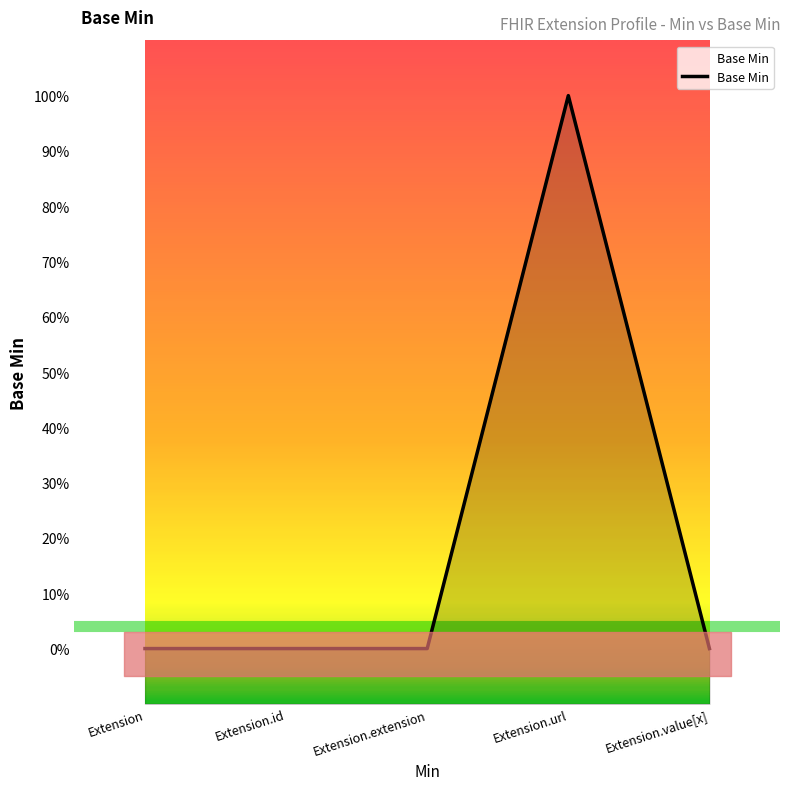

The chart shows a value of 0 at Extension.extension. True or false?

False